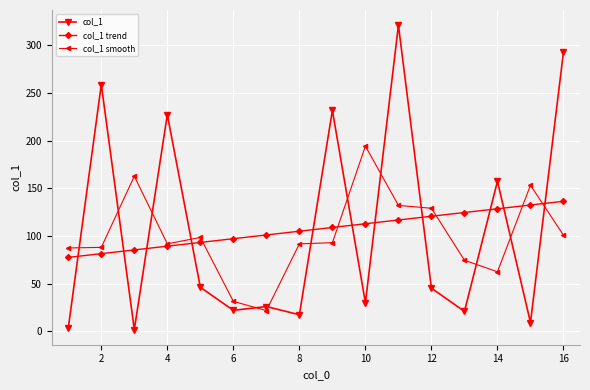

What is the value of the col_1 smooth point at the 9th from the left?

93.0